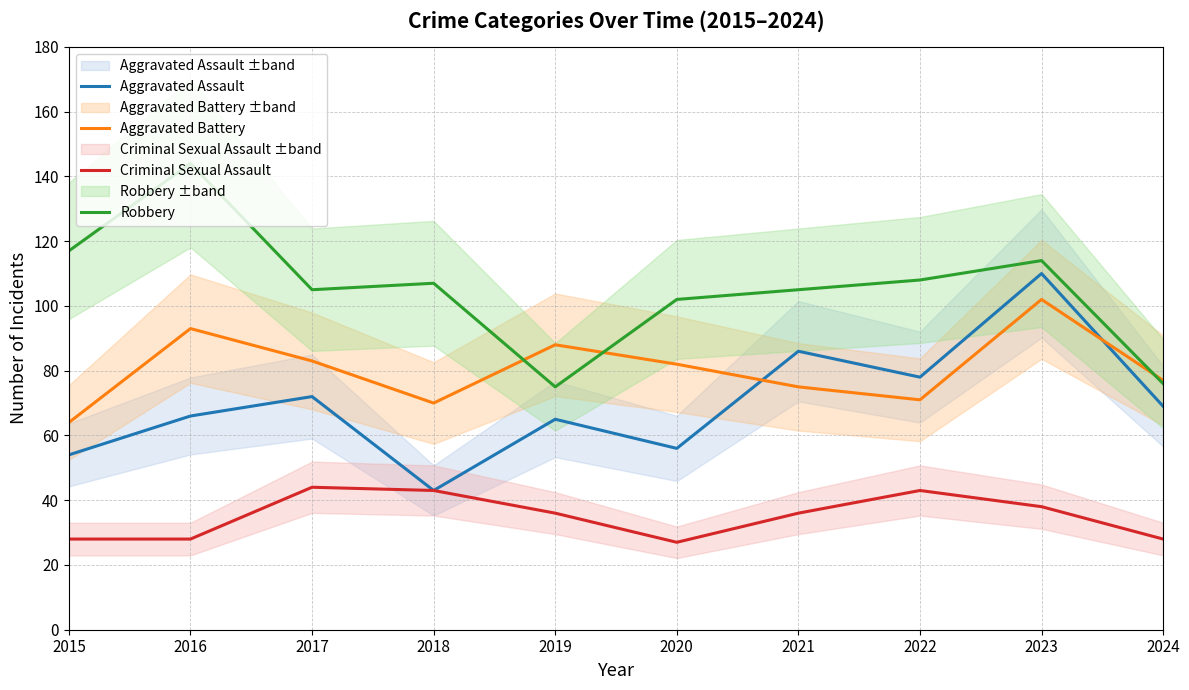

What is the sum of the Robbery values at 2019 and 2021?

180